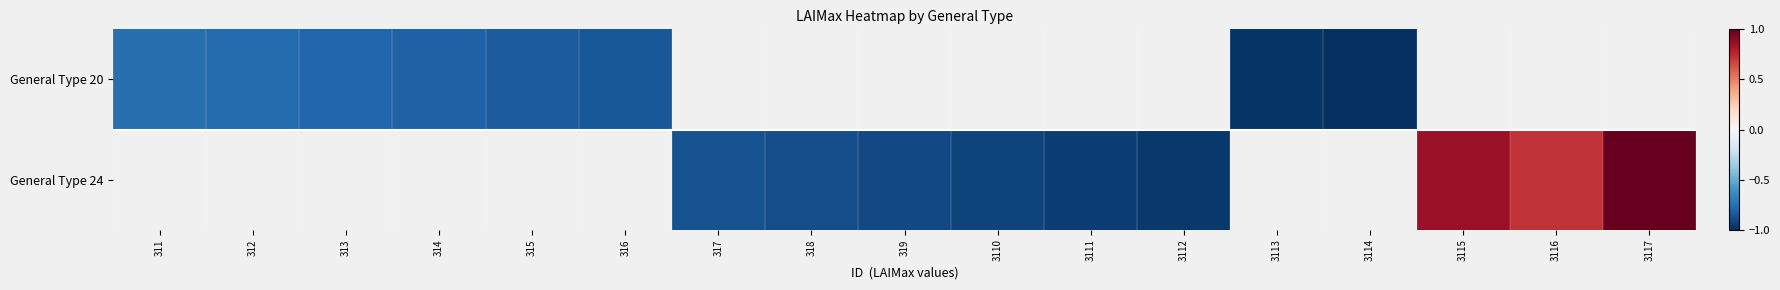

Is it true that General Type 20 equals -0.8 at 314?

True